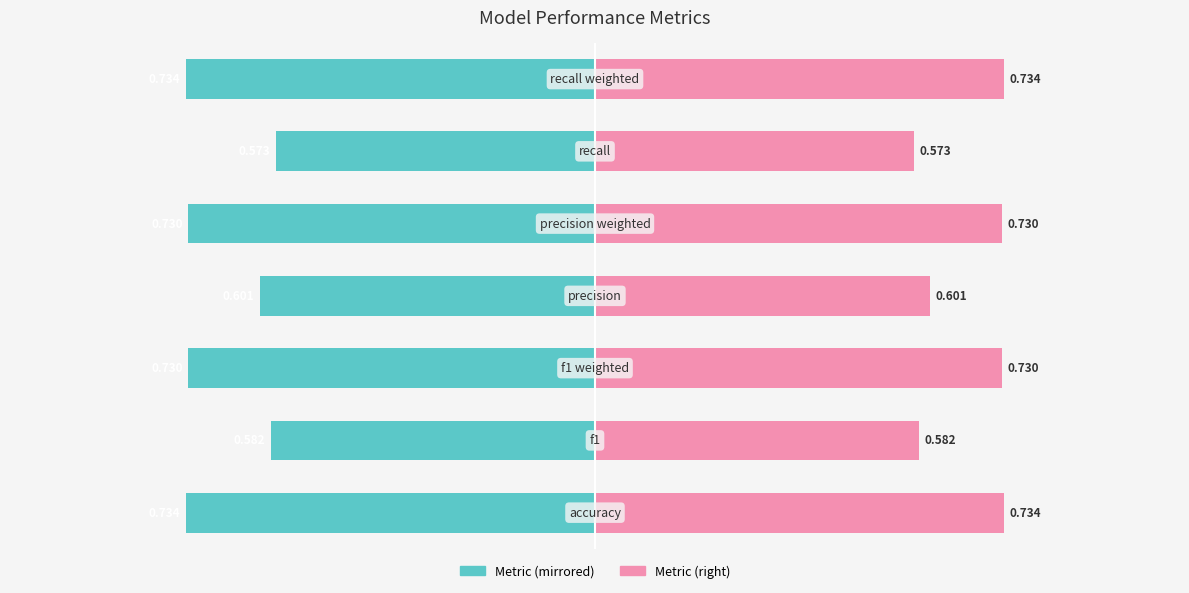

Reading left to right, list all the values displayed in this chart.

value (left): −1.25=-0.7	−1.00=-0.6	−0.75=-0.7	−0.50=-0.6	−0.25=-0.7	0.00=-0.6	0.25=-0.7
value (right): −1.25=0.7	−1.00=0.6	−0.75=0.7	−0.50=0.6	−0.25=0.7	0.00=0.6	0.25=0.7